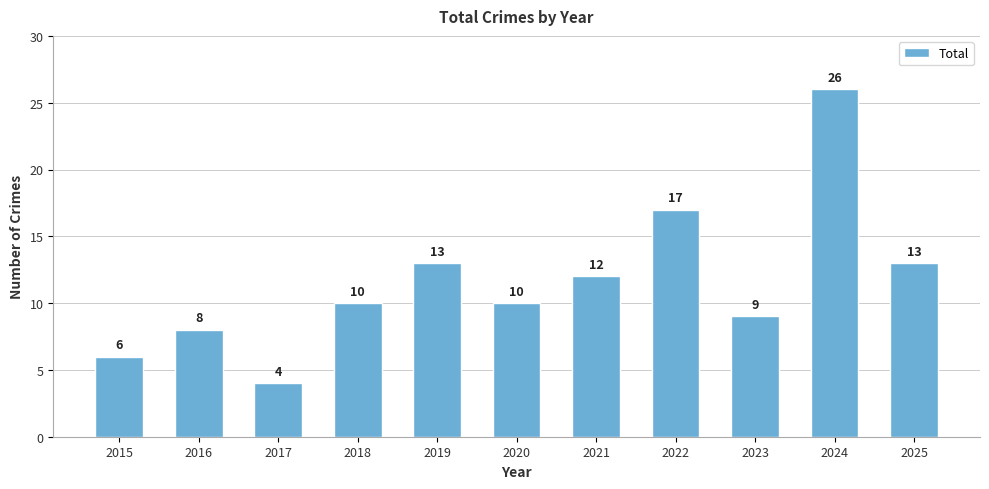

At which category does the chart reach its minimum across all series?

2017